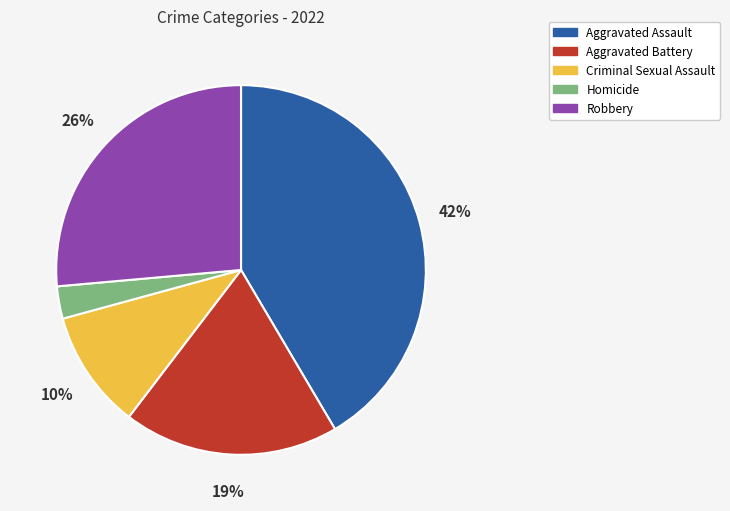

What percentage is the Aggravated Assault slice, to the nearest percent?

42%